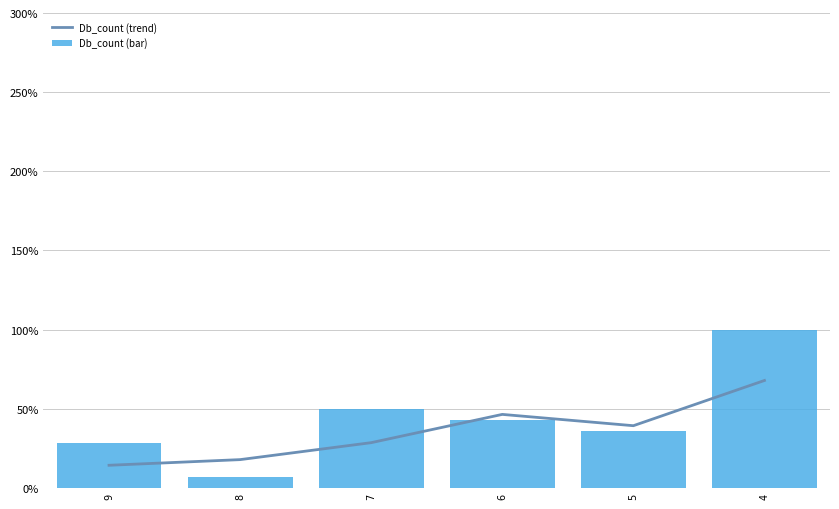

What are all the series names shown in the legend?

Db_count (trend), Db_count (bar)